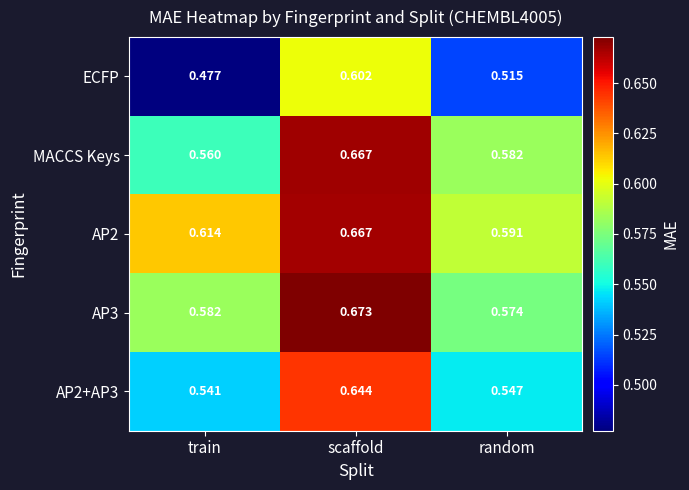

What is the spread (max minus min) of values at scaffold?

0.1